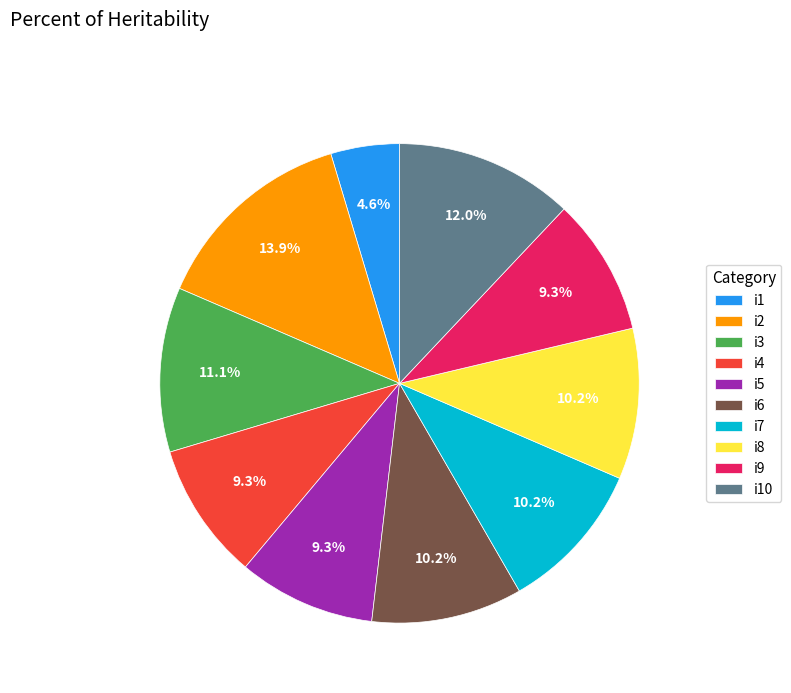

Is it true that i1 is 5% of the pie?

True